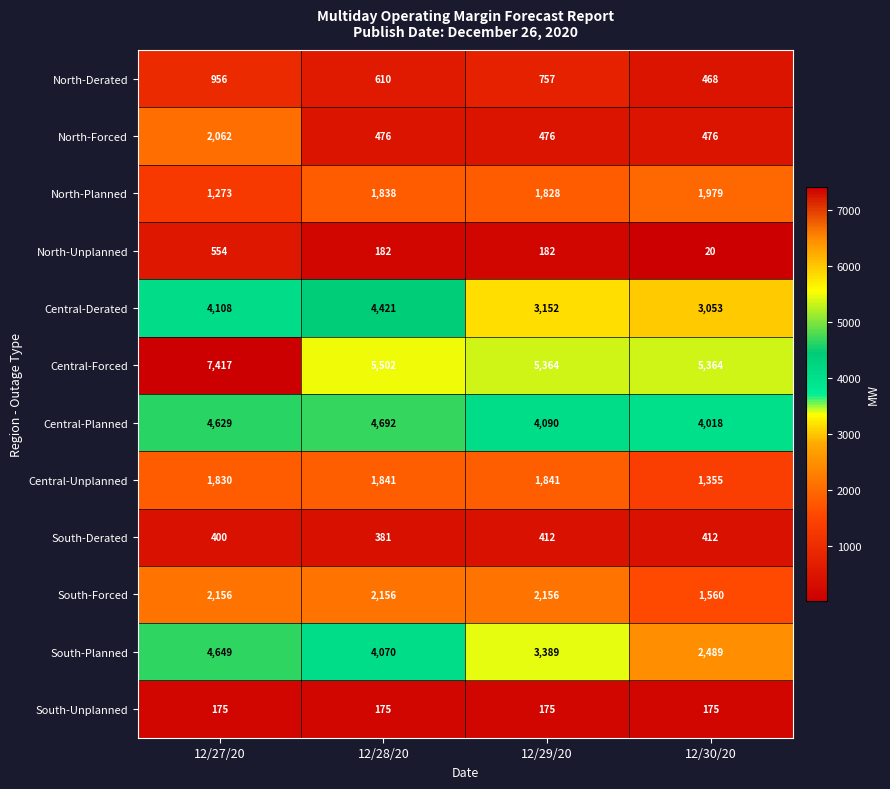

What is the difference between the North-Unplanned values at 12/29/20 and 12/27/20?

372